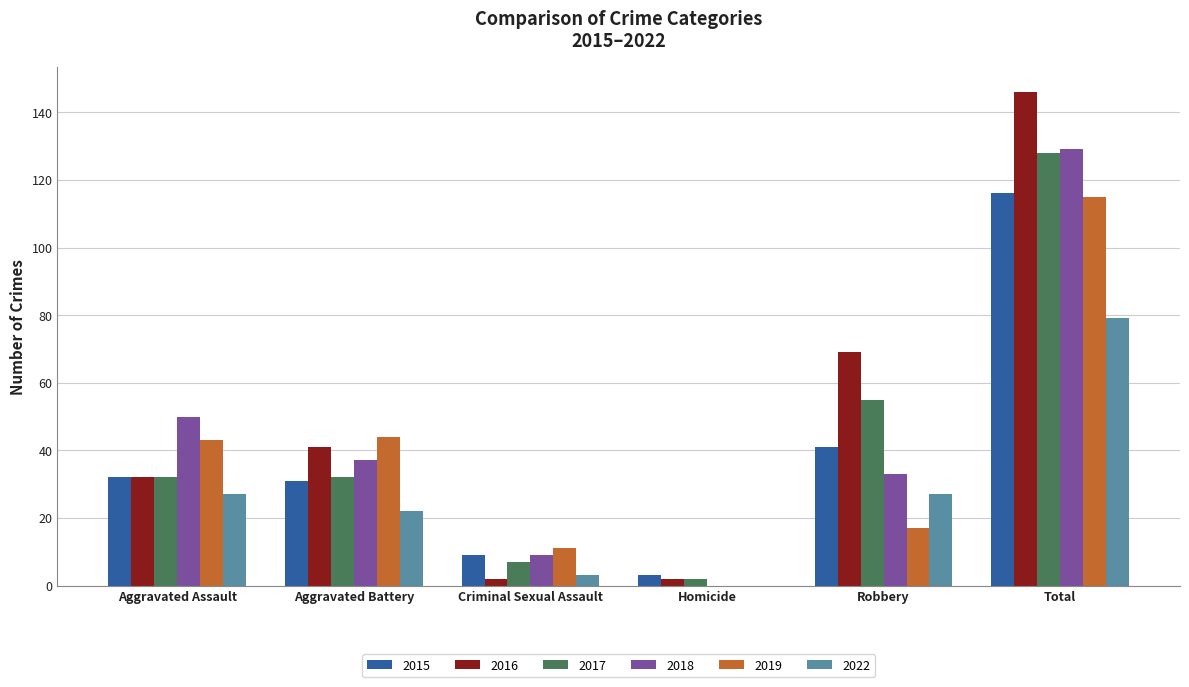

How many groups of bars are there?

6